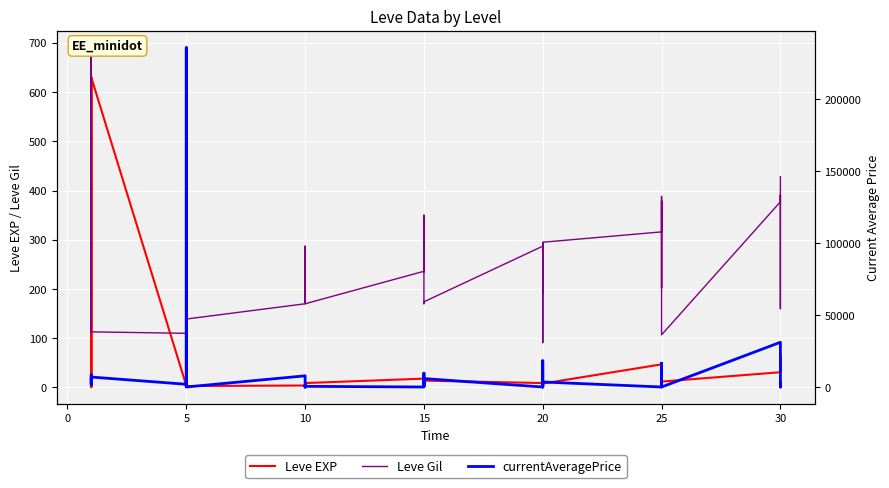

Where is the first local minimum for Leve Gil?

5